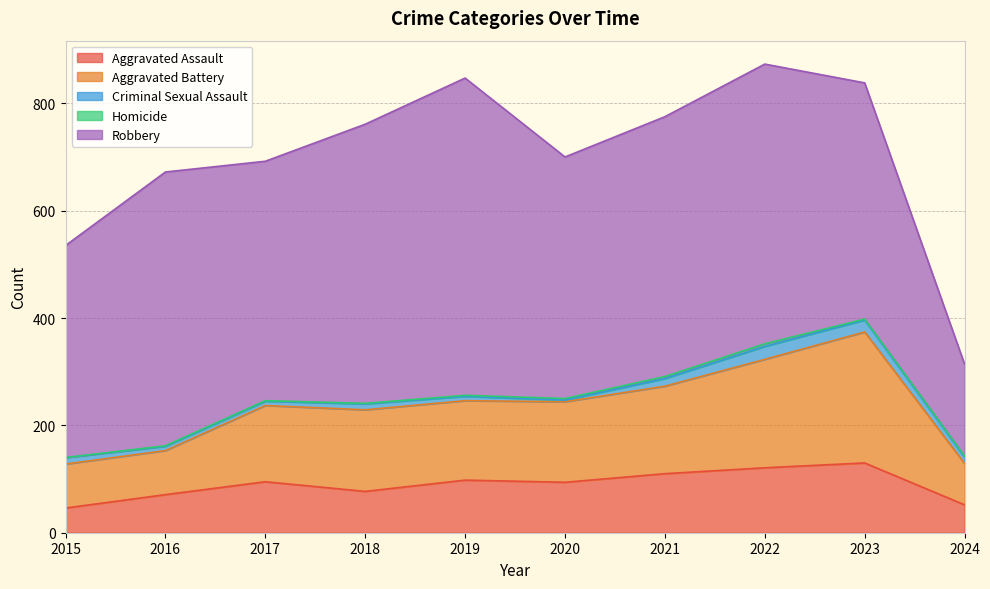

True or false: Aggravated Battery has more than 2 interior local peaks.

False